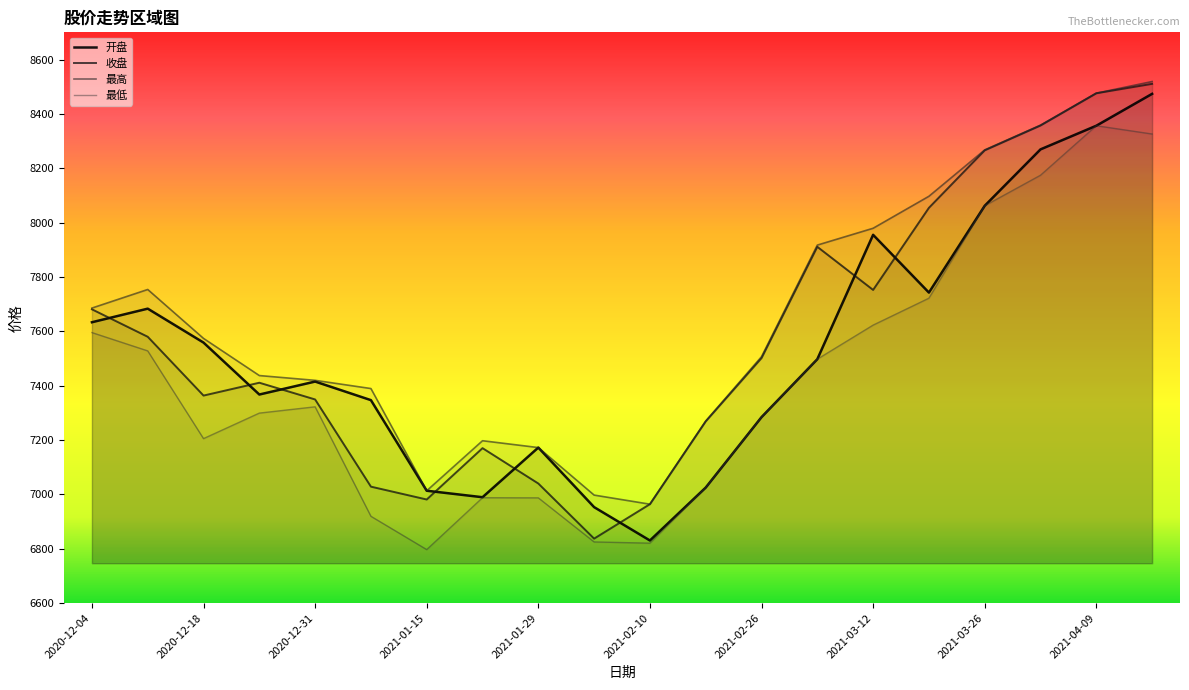

Where does the 最高 series first go above 7573?

2020-12-04